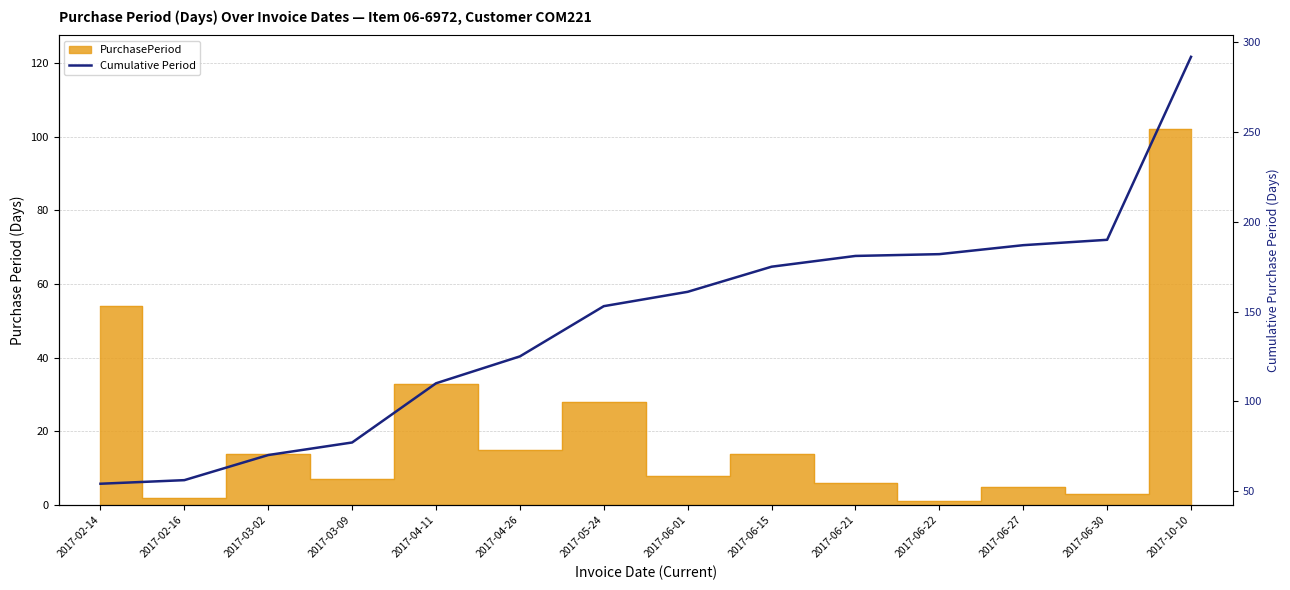

How many lines are shown in the chart?

1